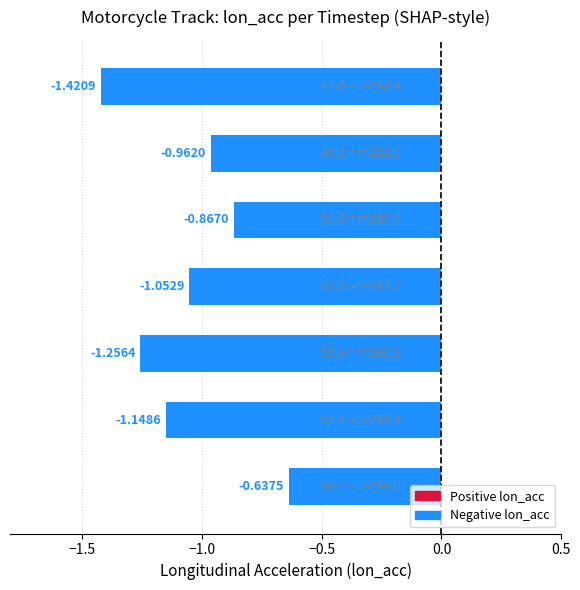

Does the chart contain any negative values?

Yes